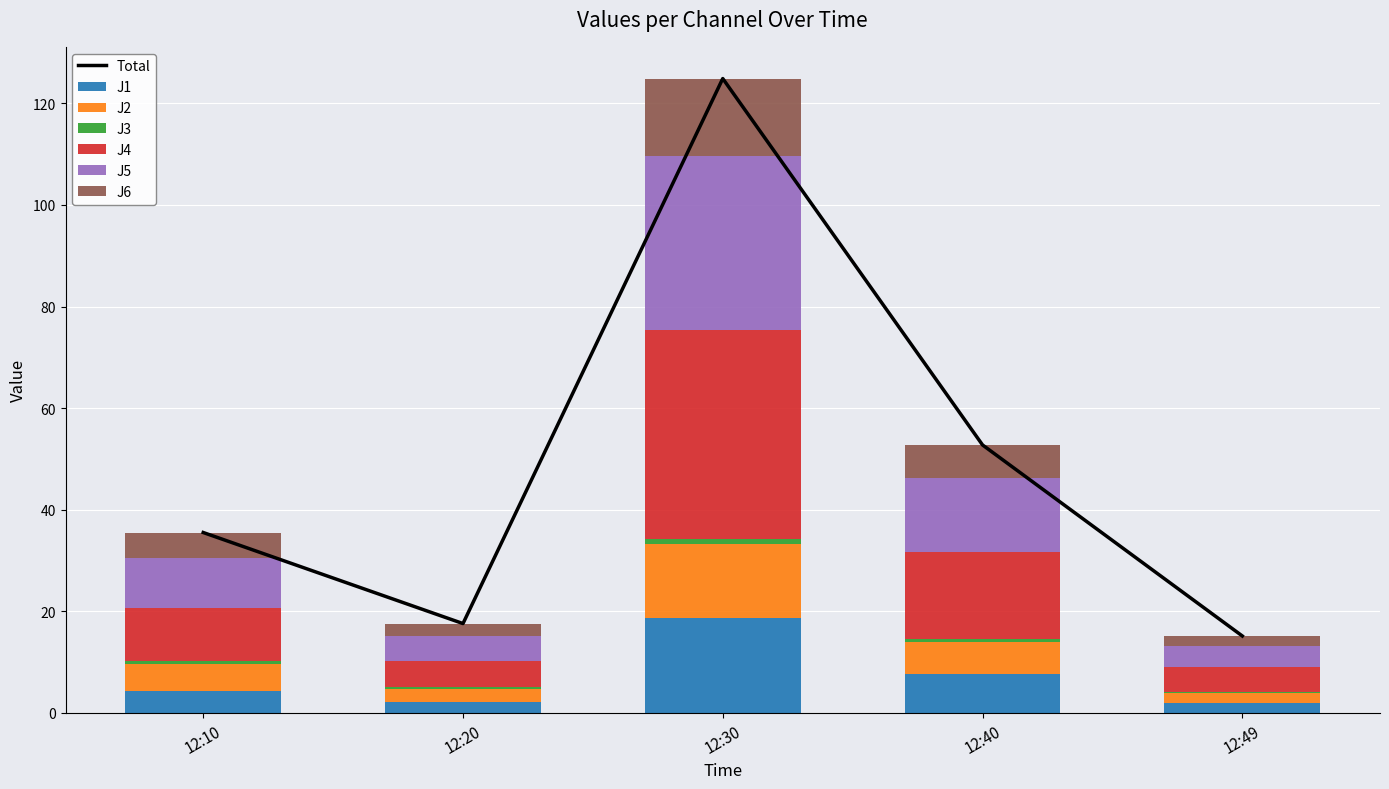

What is the sum of all J4 values?

78.9